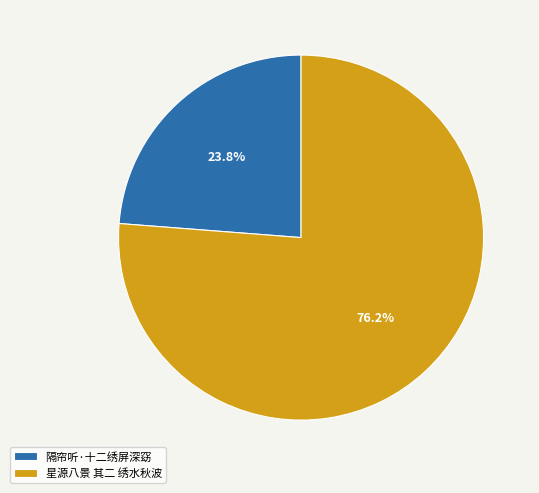

Do 星源八景 其二 绣水秋波 and 隔帘听·十二绣屏深窈 together represent more than half of the pie?

Yes